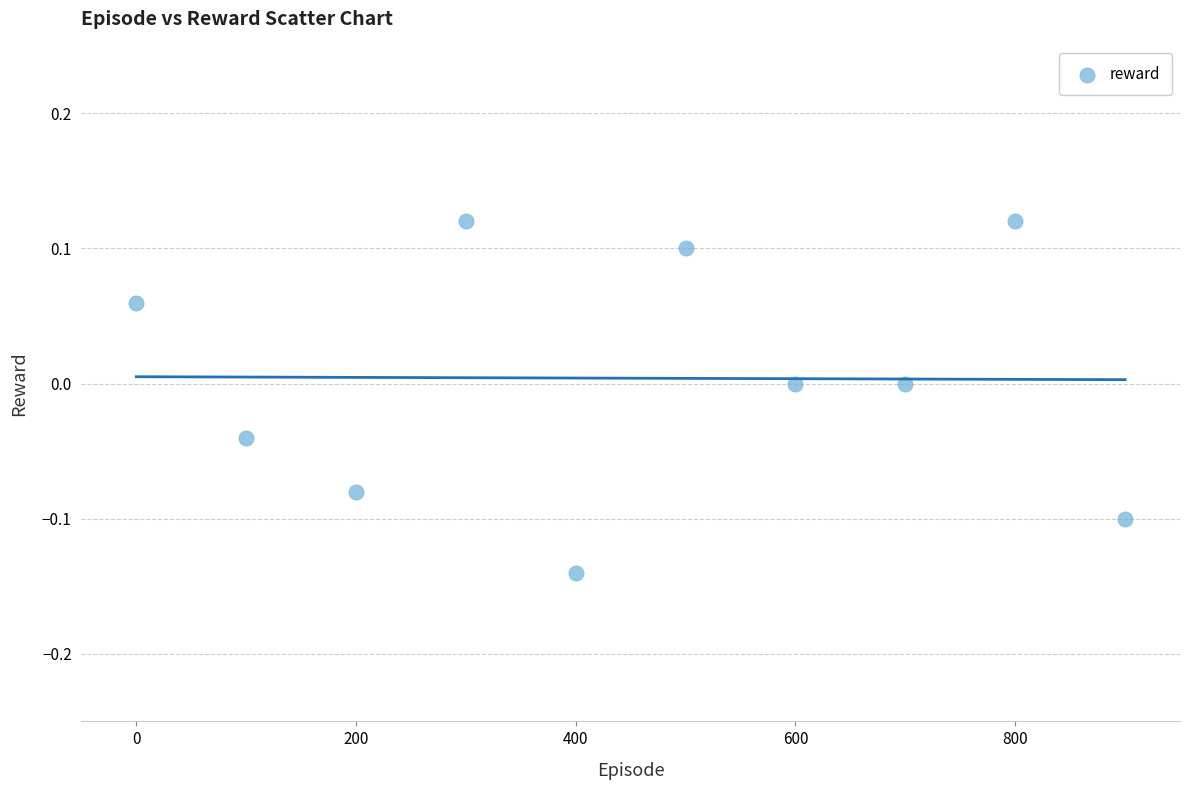

What is the average X value?

450.0